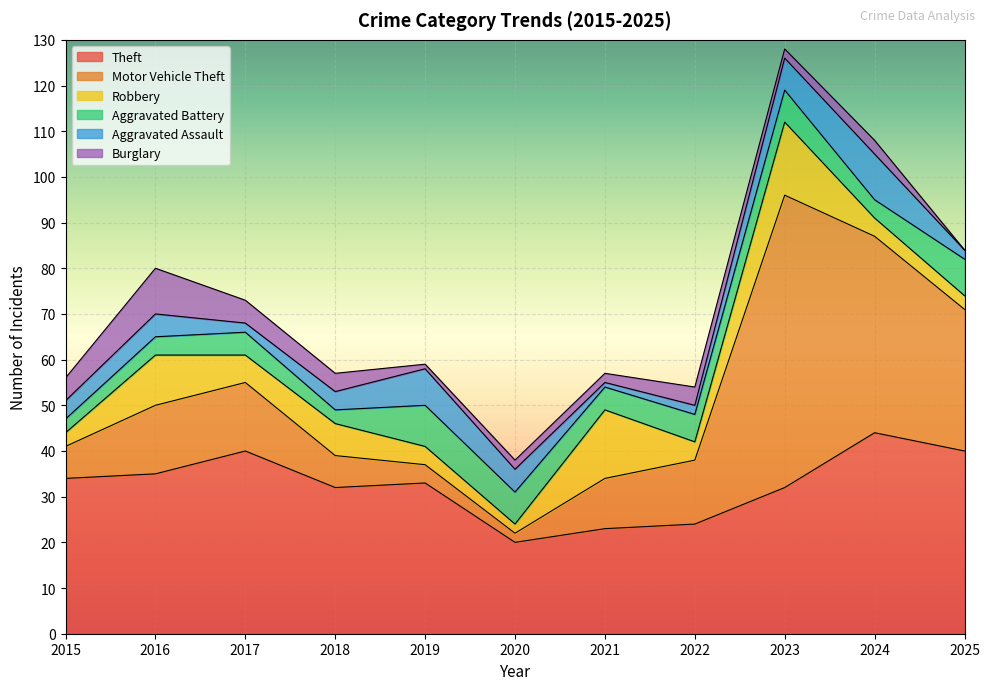

At which label does Robbery reach its peak?

2023